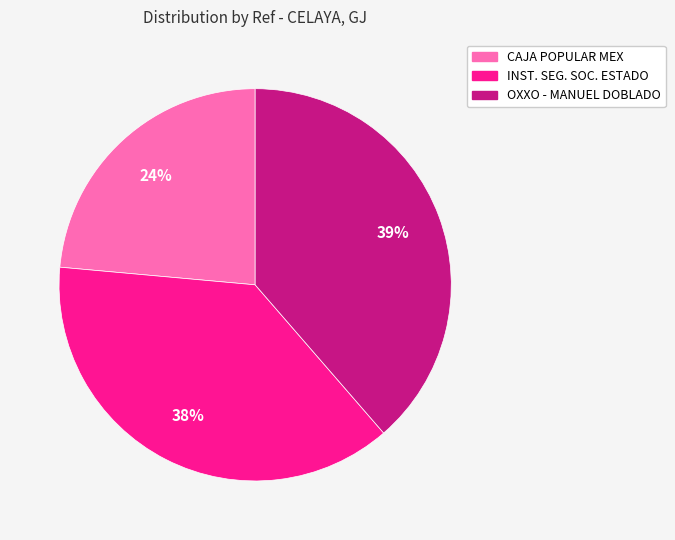

Combined, do INST. SEG. SOC. ESTADO and OXXO - MANUEL DOBLADO account for over 50%?

Yes